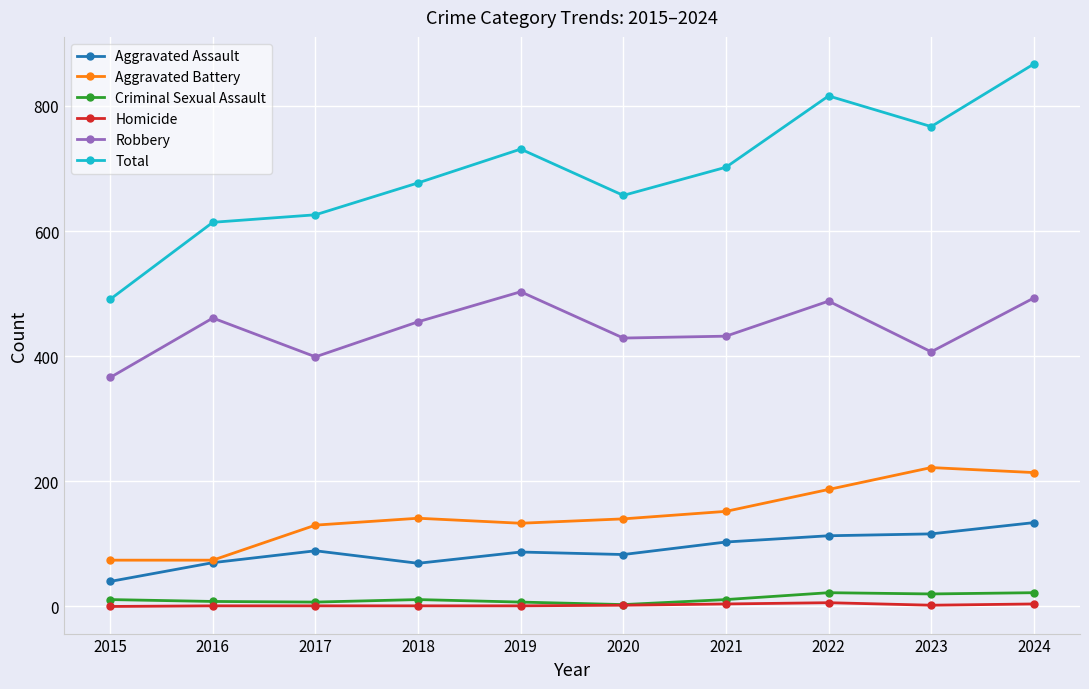

True or false: Aggravated Battery has a value of 44 at 2020.

False